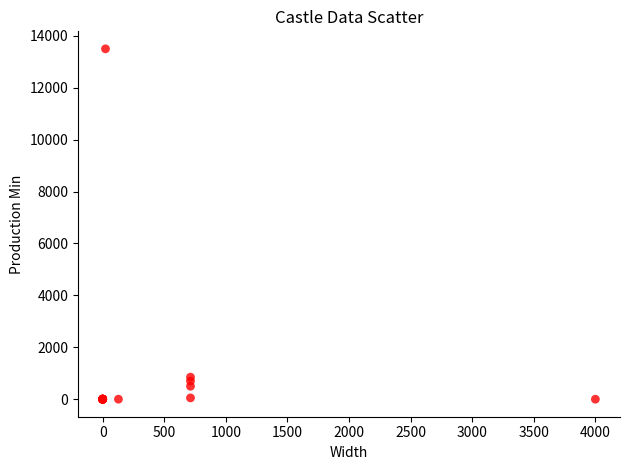

What Y value in the scatter plot is closest to 6750?

850